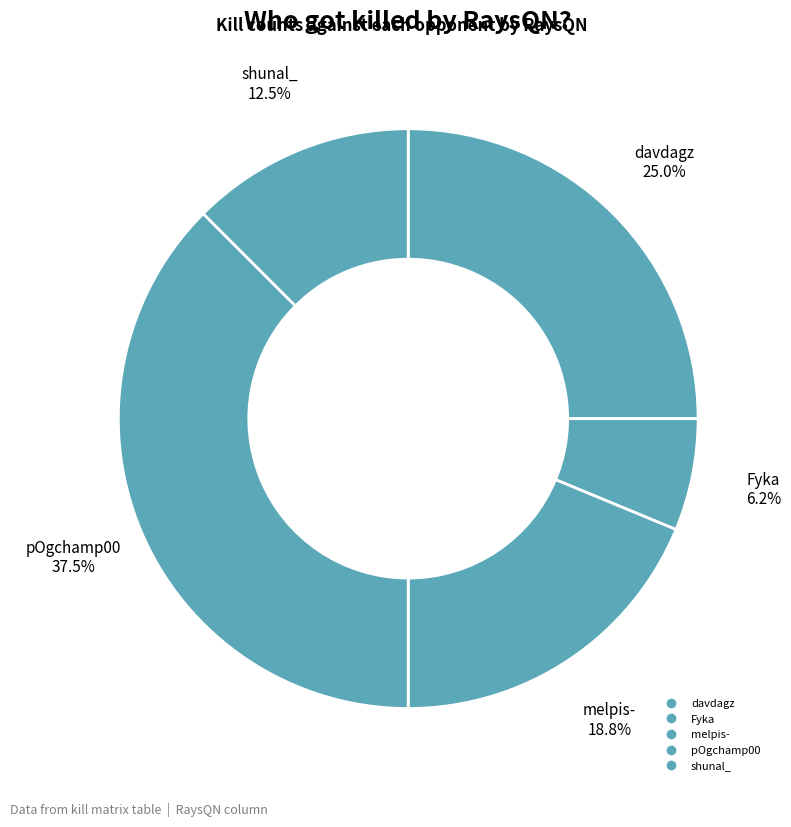

How many slices are in this pie chart?

5